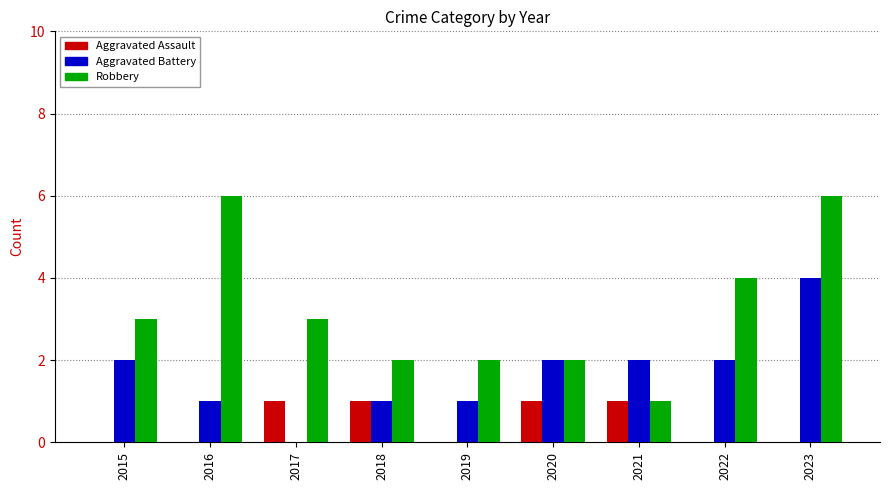

What is the total value across all series at 2017?

4